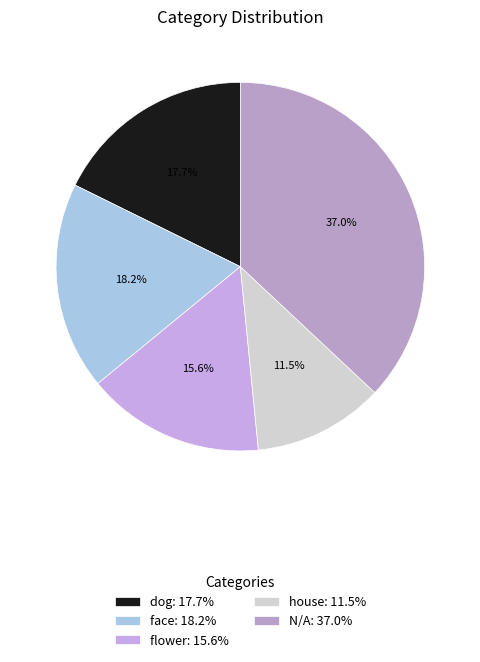

What is the ratio of the value at dog to the value at house?

1.5